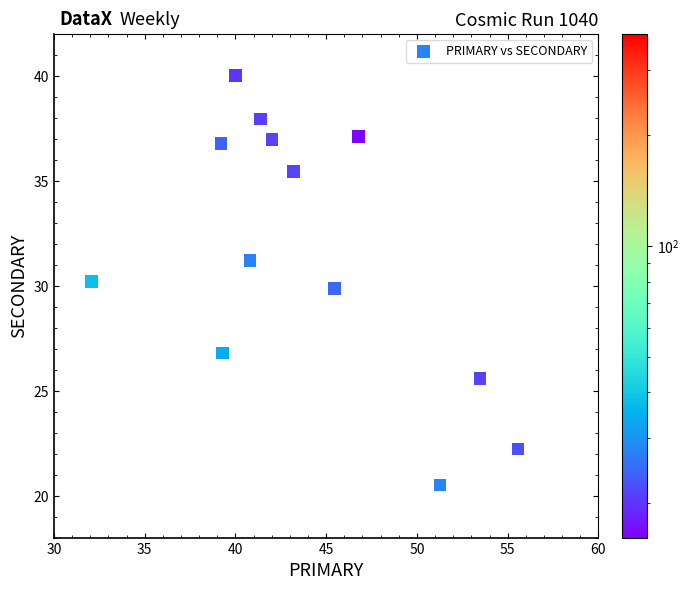

What is the range of Y values (max minus min)?

19.5